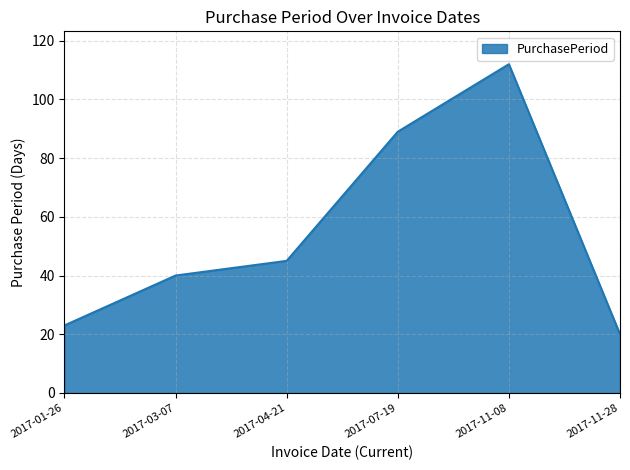

How many interior local peaks (higher than both neighbors) does the data have?

1